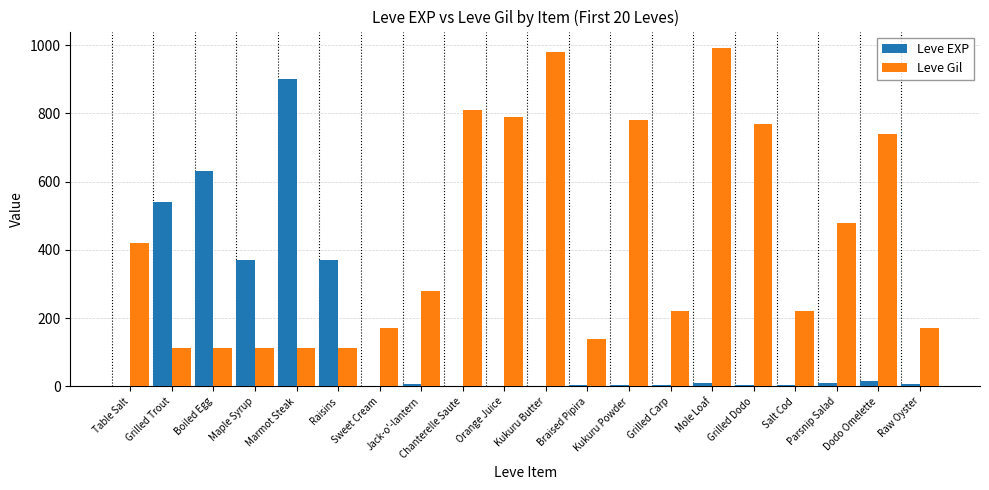

How many categories are shown in the chart?

20